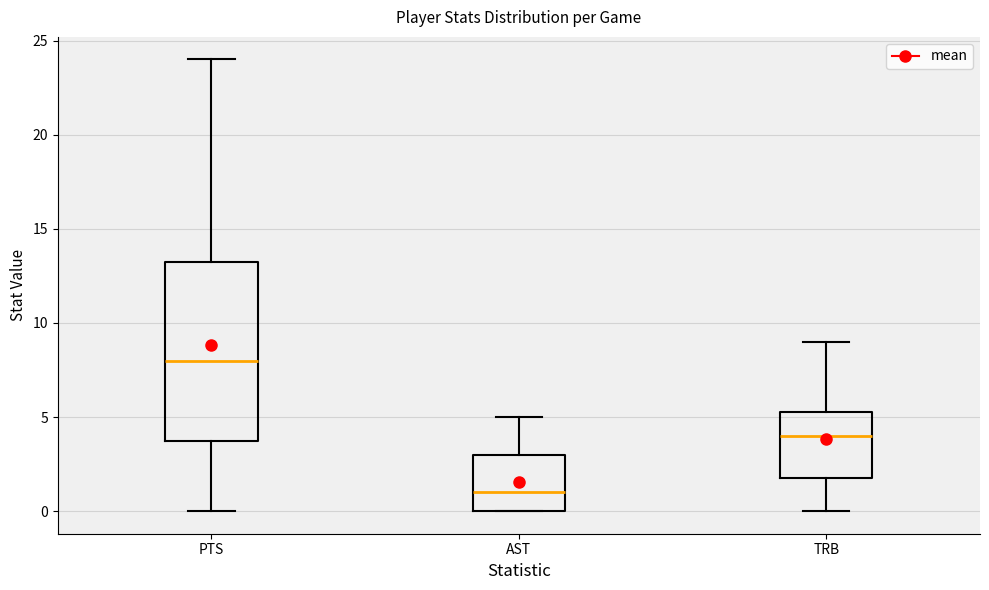

Which box has the lowest median line?

AST